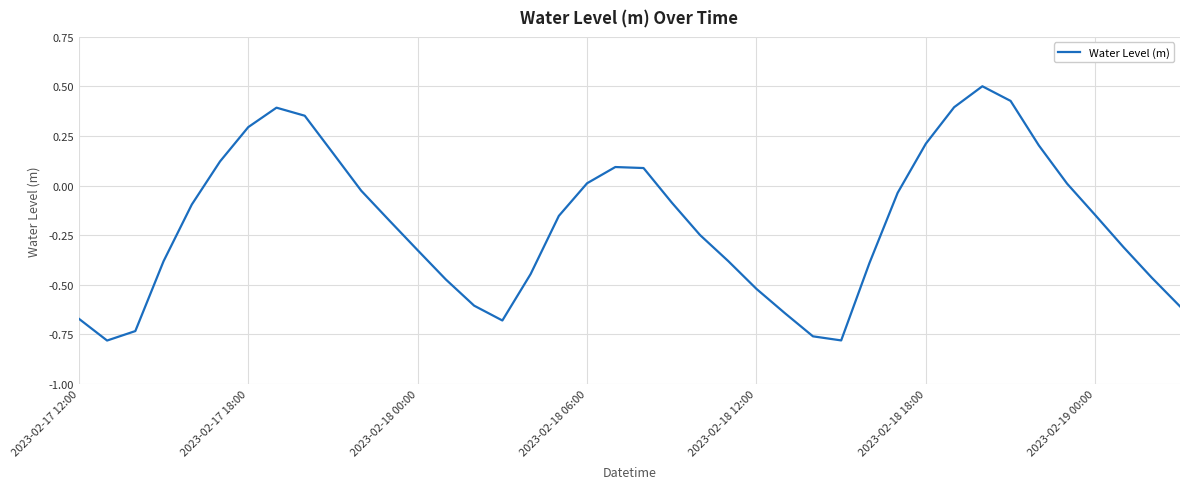

What is the greatest value displayed?

0.5